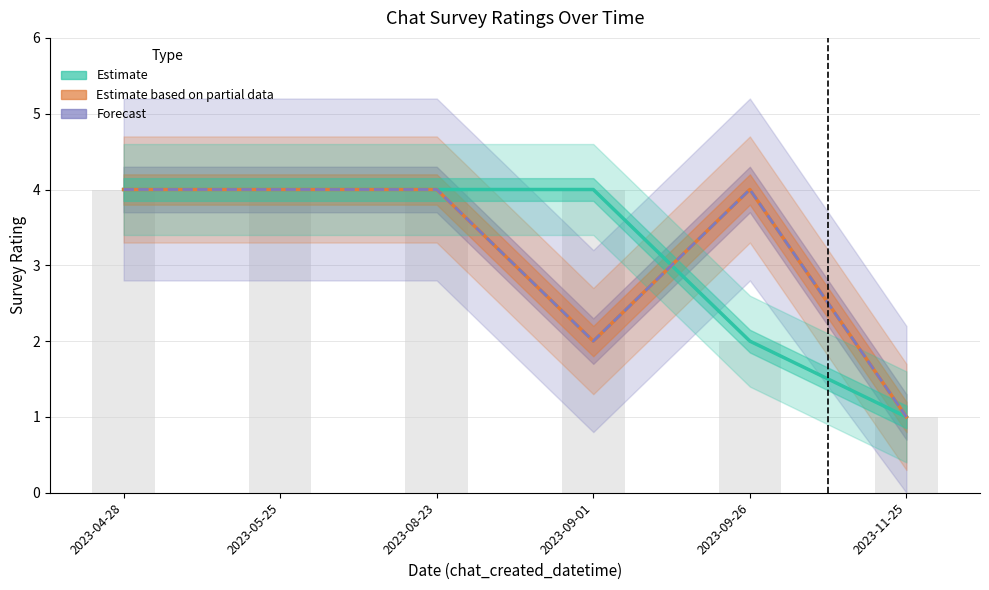

List the series in order of their peak value, highest first.

Estimate, Estimate based on partial data, Forecast